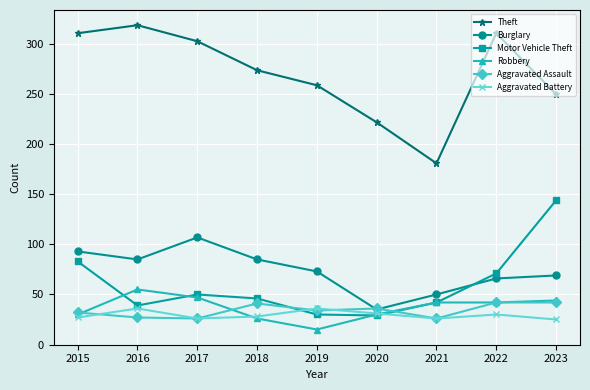

What is the difference between the second highest and second lowest values in the Robbery series?

21